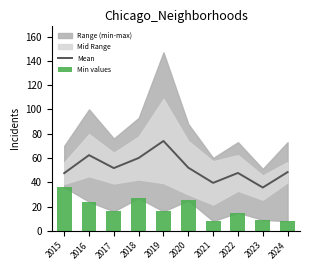

Is it true that Mean equals 82.8 at 2015?

False